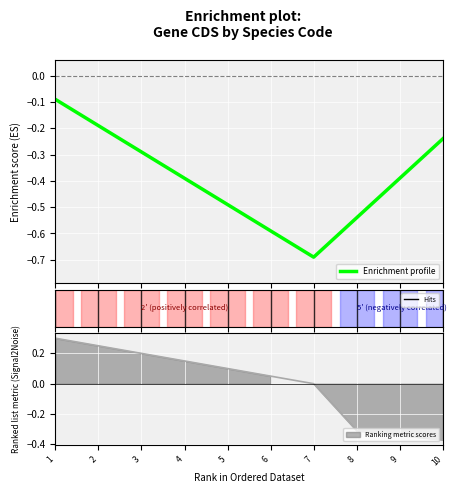

The chart shows a value of -0.2 at 10. True or false?

True